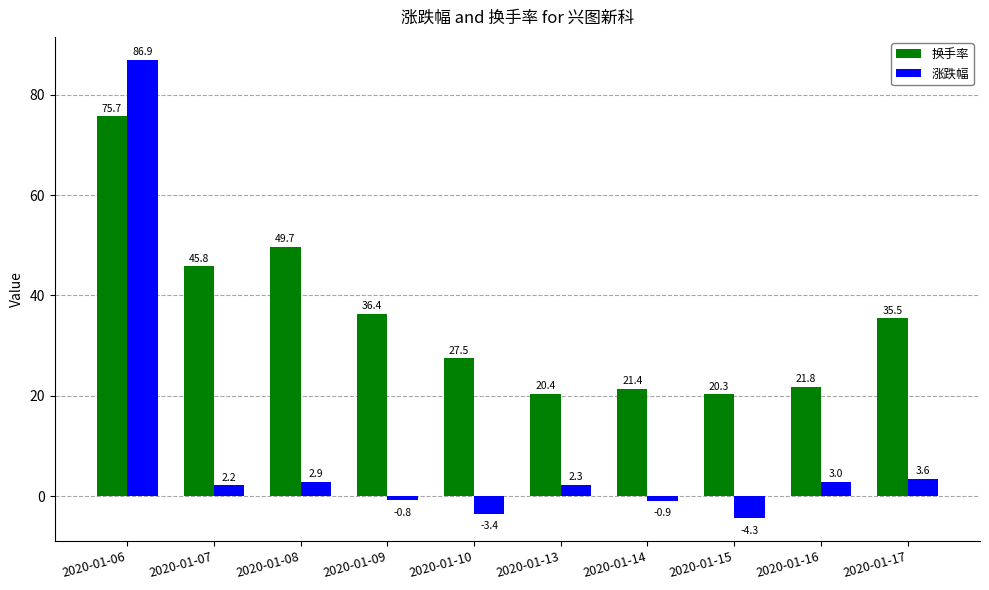

Which label corresponds to the largest value in the chart?

2020-01-06